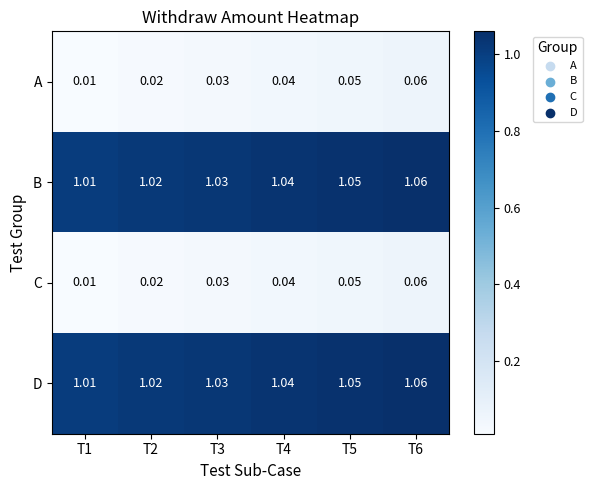

How many categories are shown in the chart?

6